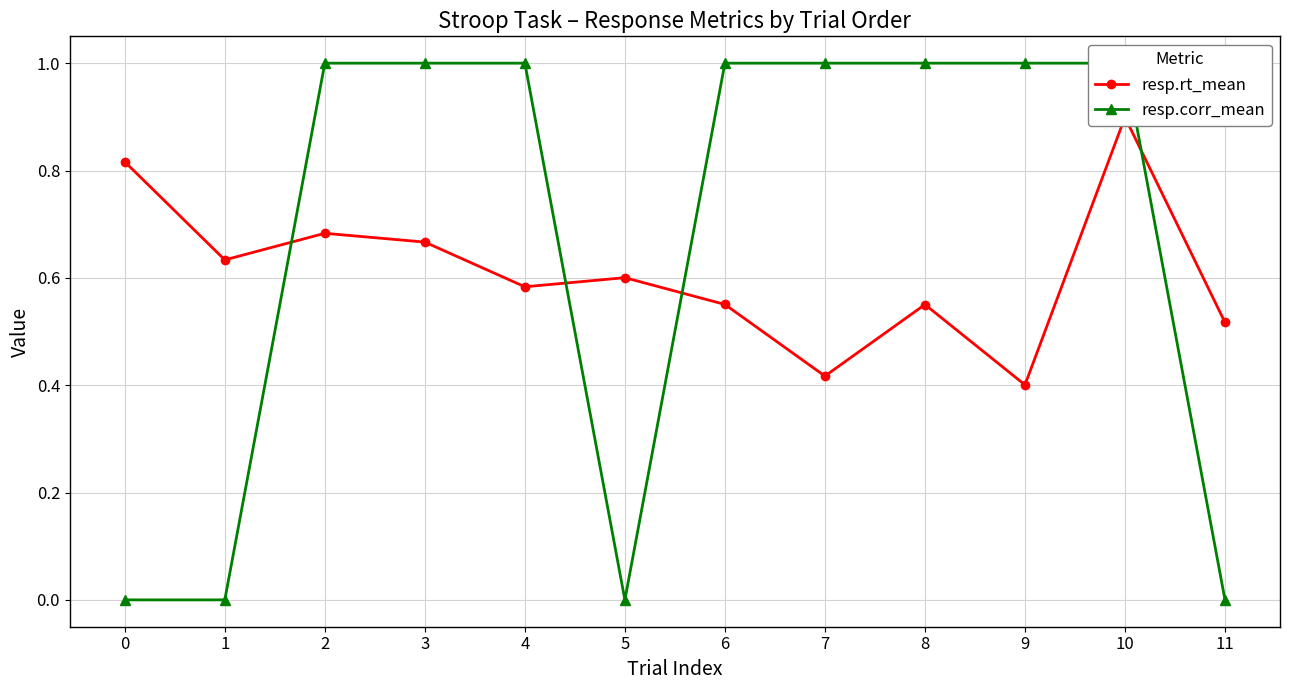

Count the resp.corr_mean values in the range 0 to 1.

12